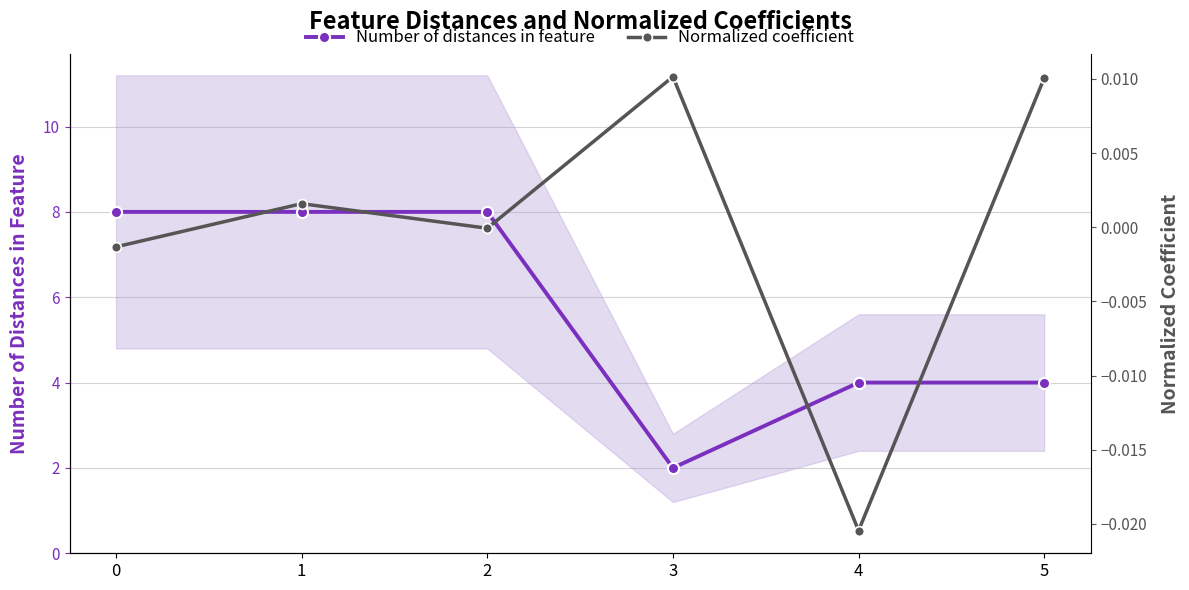

Which series changed the most between 3 and 4?

Number of distances in feature